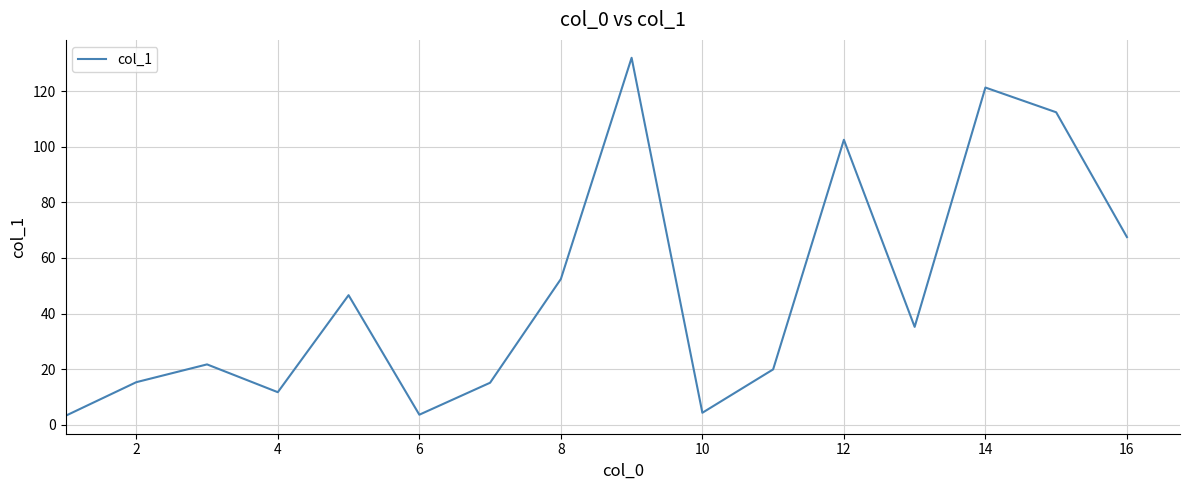

What is the maximum value shown in the chart?

132.0